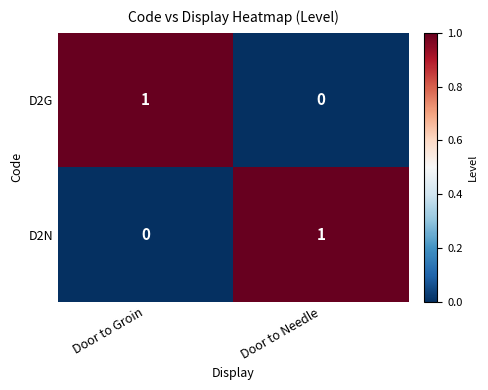

Where is D2G nearest to the value 0?

Door to Needle